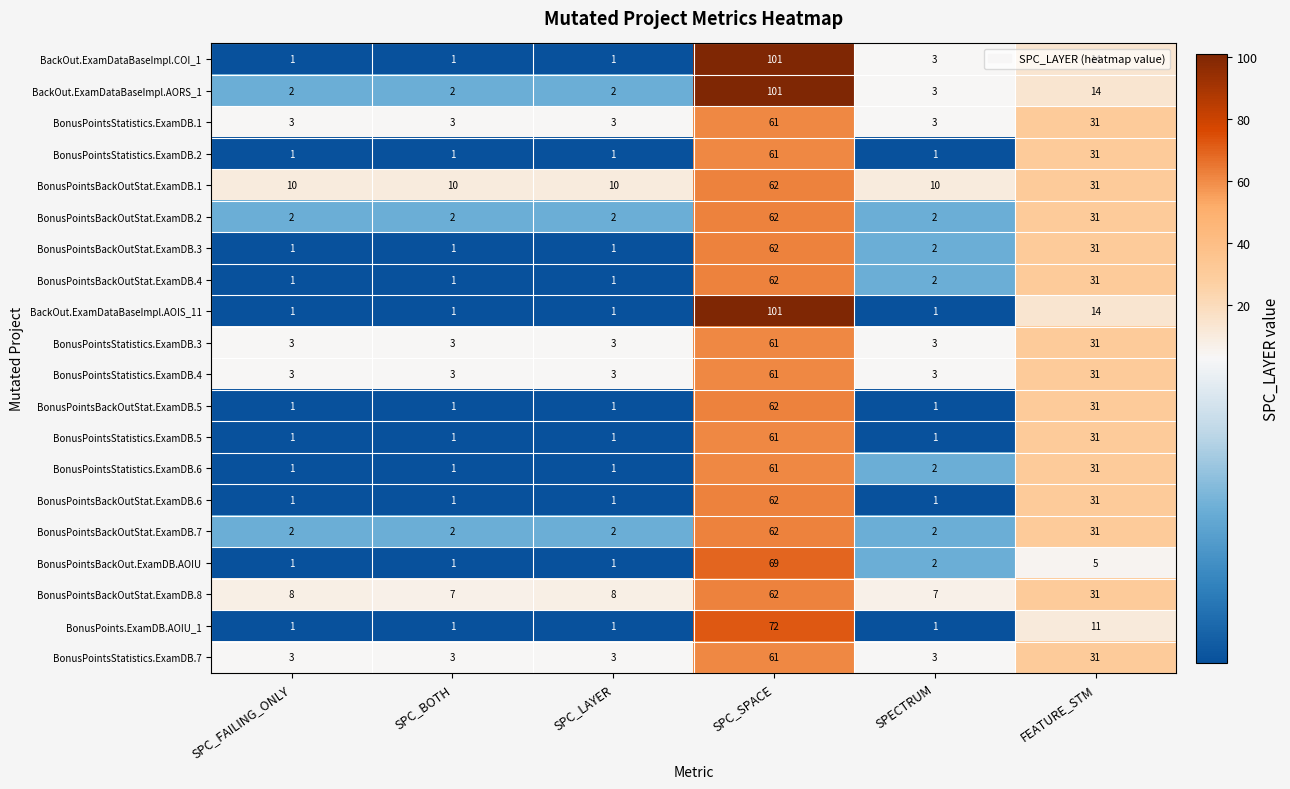

Which label corresponds to the largest value in the chart?

SPC_SPACE